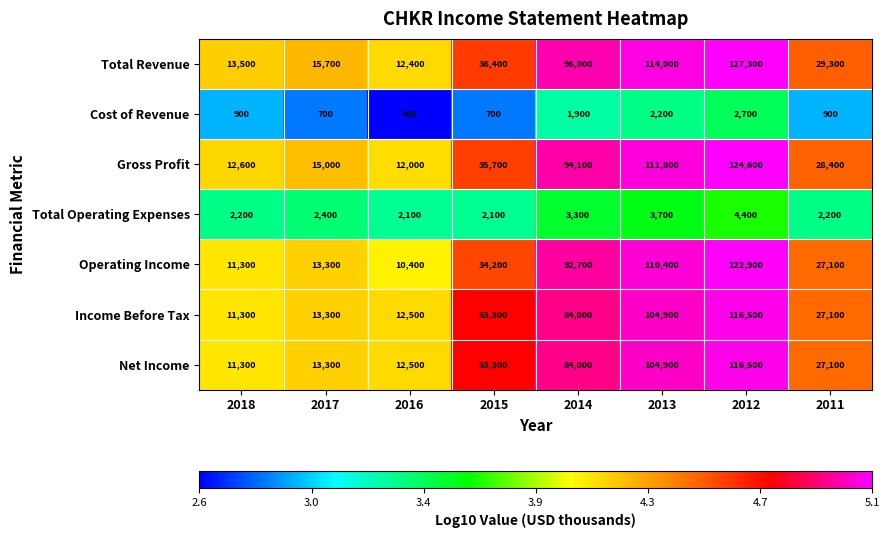

Between 2016 and 2013, which series saw the biggest shift?

Total Revenue